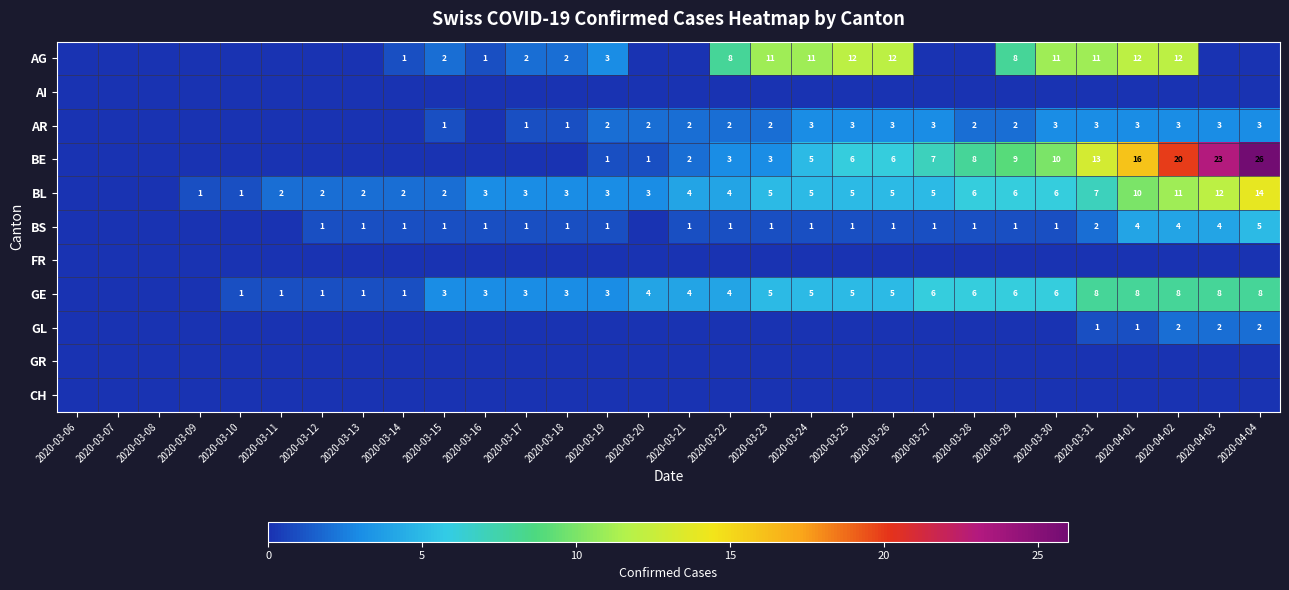

How many data points does each series have?

30